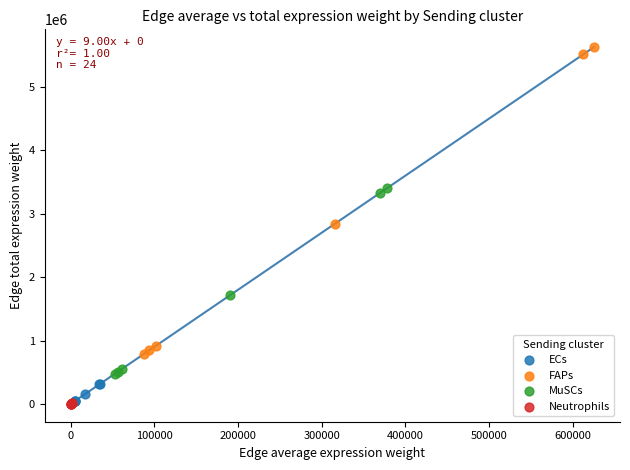

Which series has the largest Y range (max minus min)?

FAPs